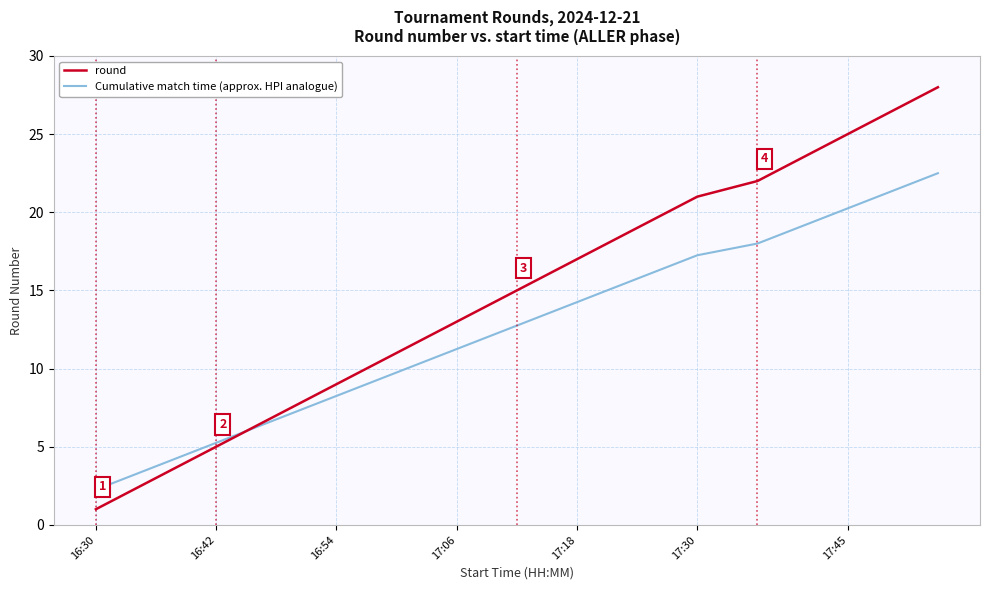

What is the maximum value for round?

28.0